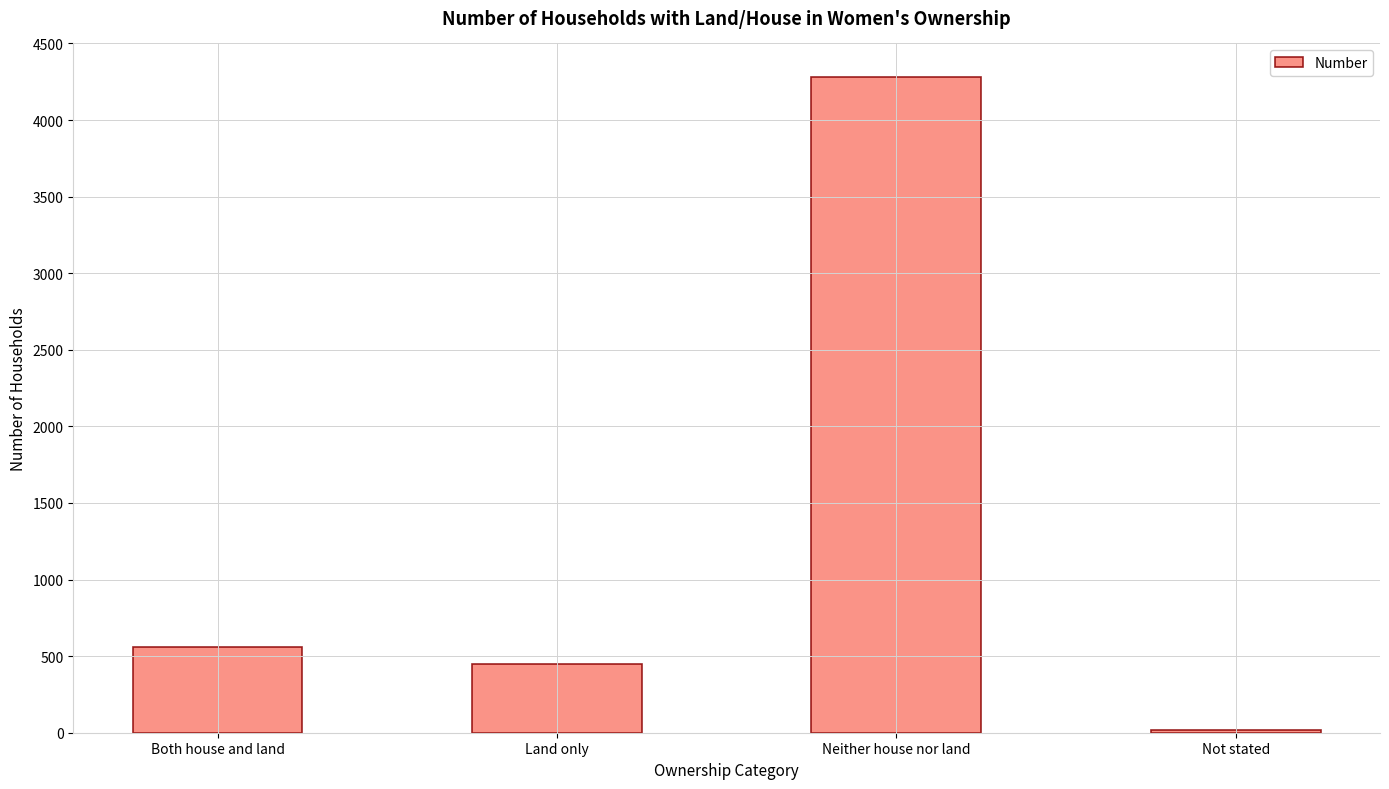

What is the difference between the values at Not stated and Both house and land?

543